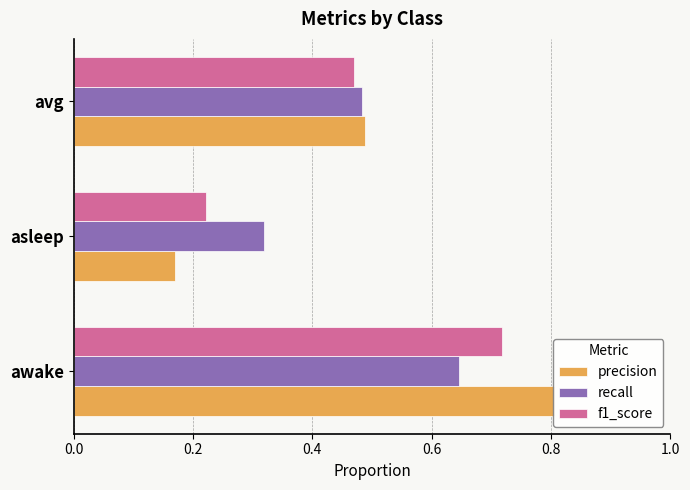

Which series has the largest range (max minus min)?

precision